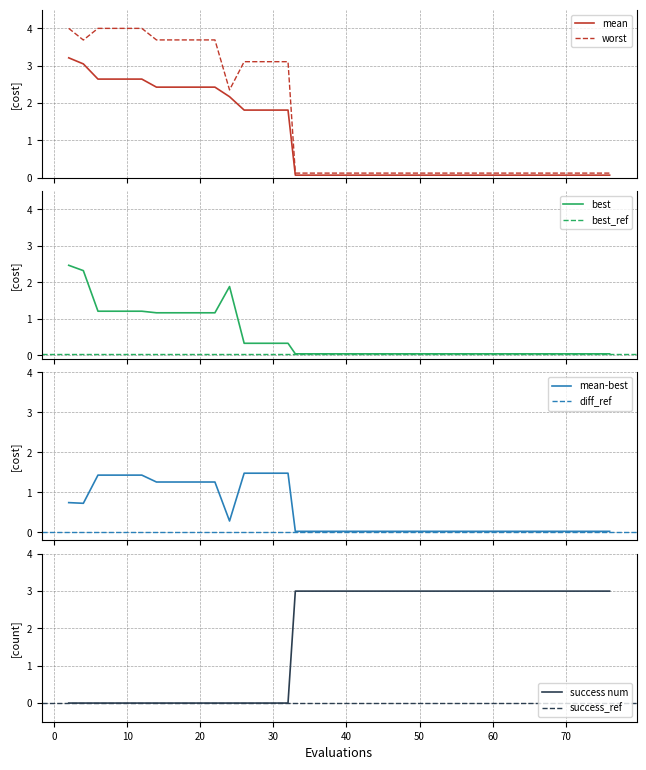

What is the highest value of the mean series?

3.2